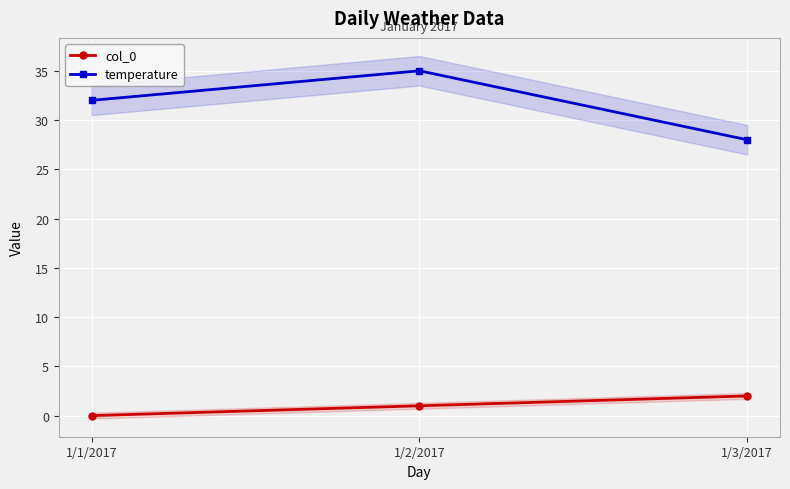

At which label does temperature reach its peak?

1/2/2017